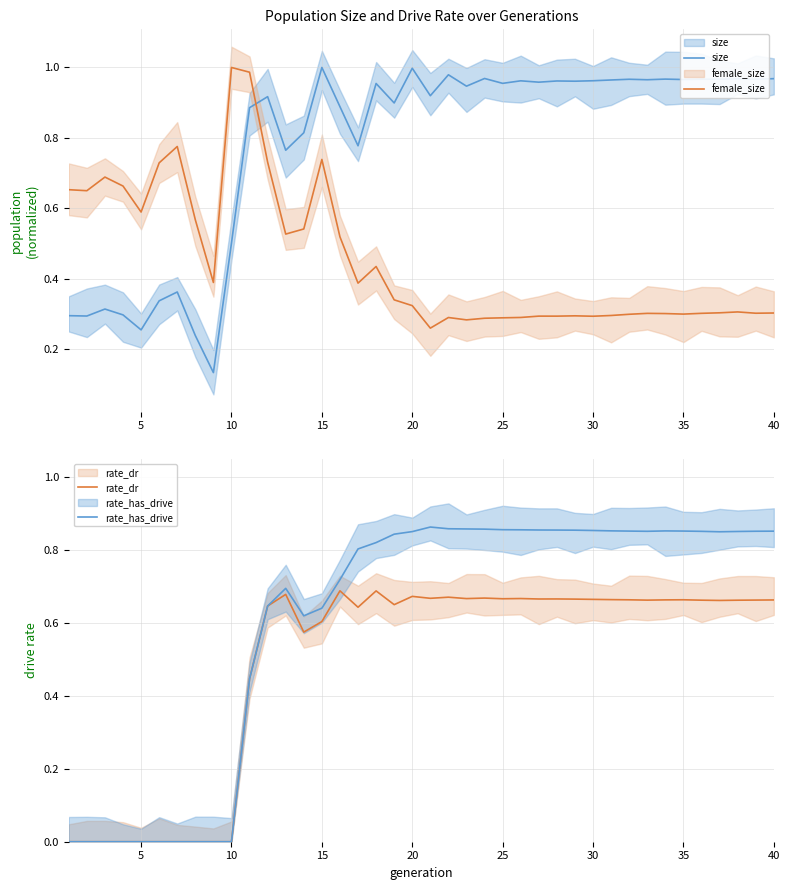

How many intersections are there between female_size and rate_has_drive?

3